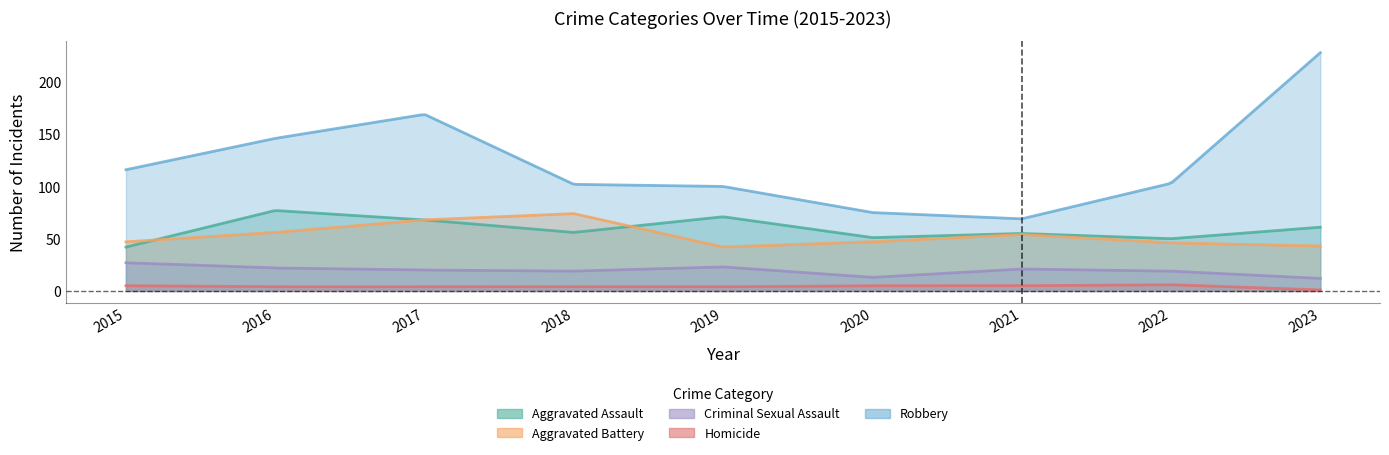

Does the chart have visible grid lines?

No